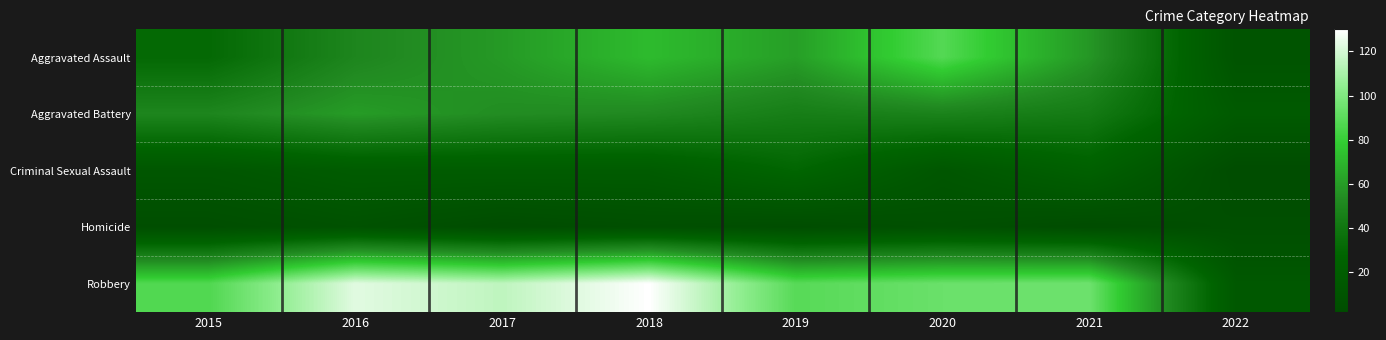

How many distinct data groups are displayed?

5